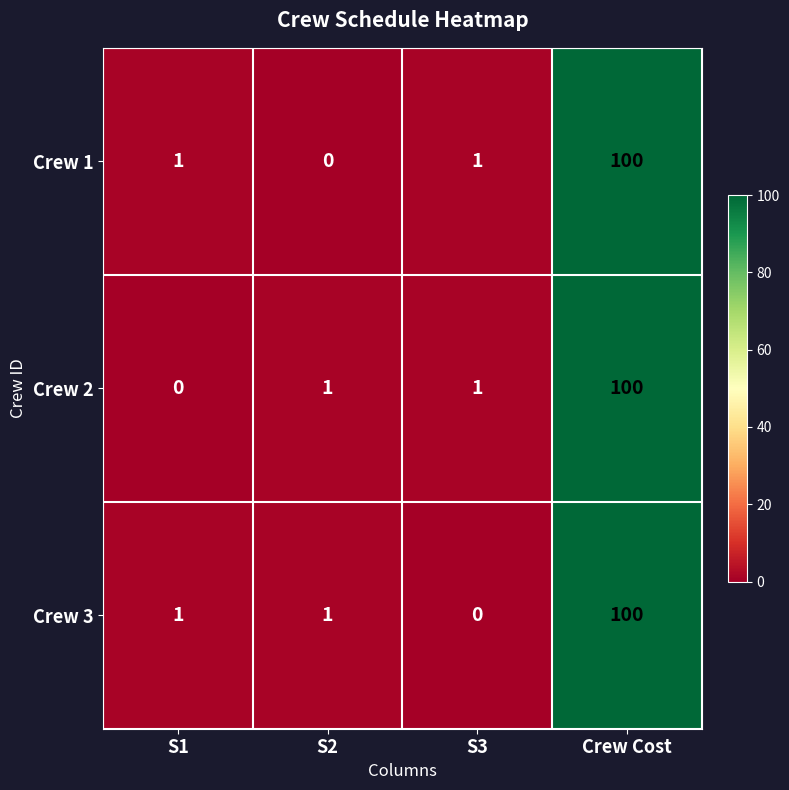

The Crew 2 series shows 1 at S3. True or false?

True